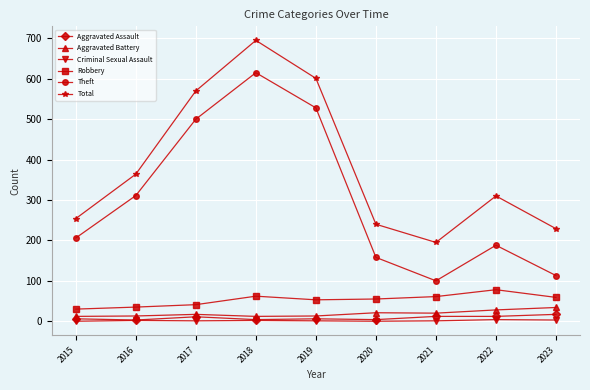

How many data points in Theft are less than 206?

4